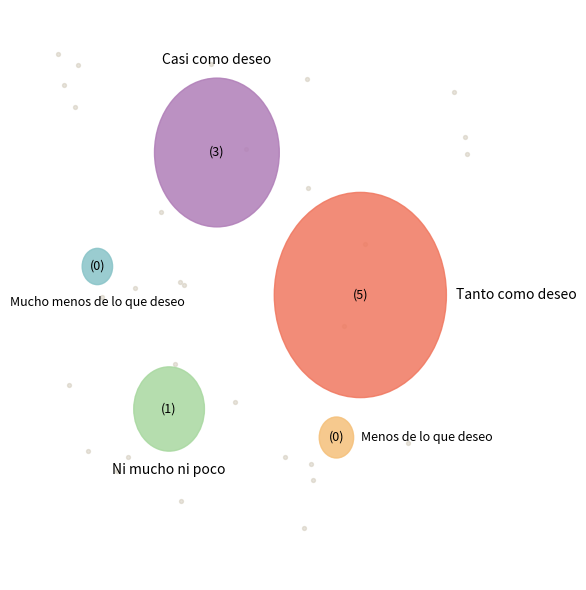

Is Mucho menos de lo que deseo the majority of the pie?

No